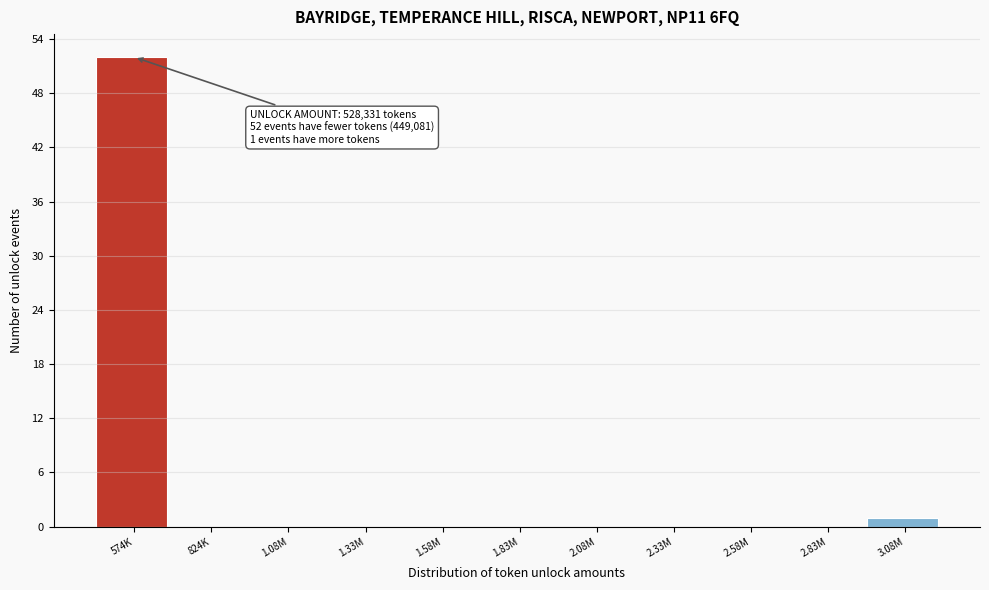

Reading right to left, extract all data points from this chart.

3.08M=1	2.83M=0	2.58M=0	2.33M=0	2.08M=0	1.83M=0	1.58M=0	1.33M=0	1.08M=0	824K=0	574K=52